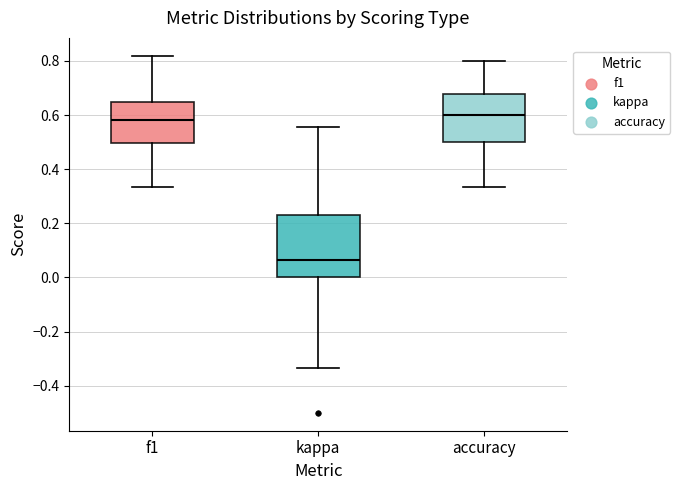

Comparing the boxes themselves (not the whiskers), which one is the tallest?

kappa